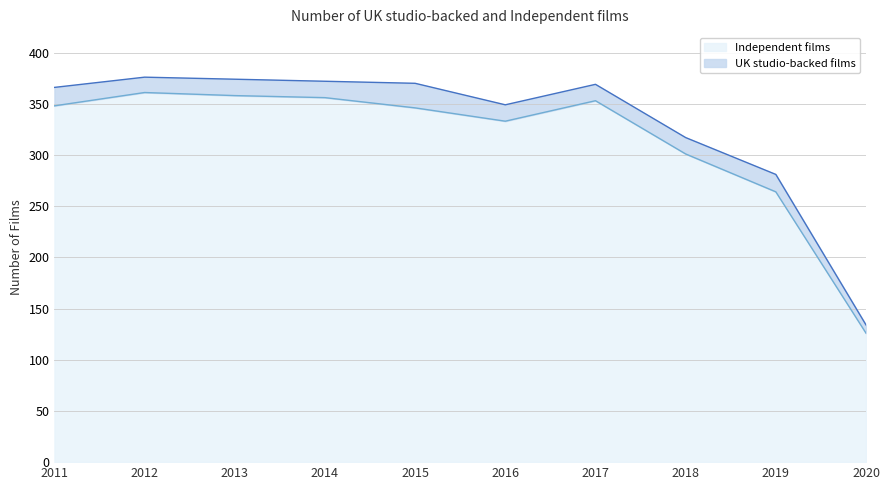

True or false: the data shows 353 at 2017.

True